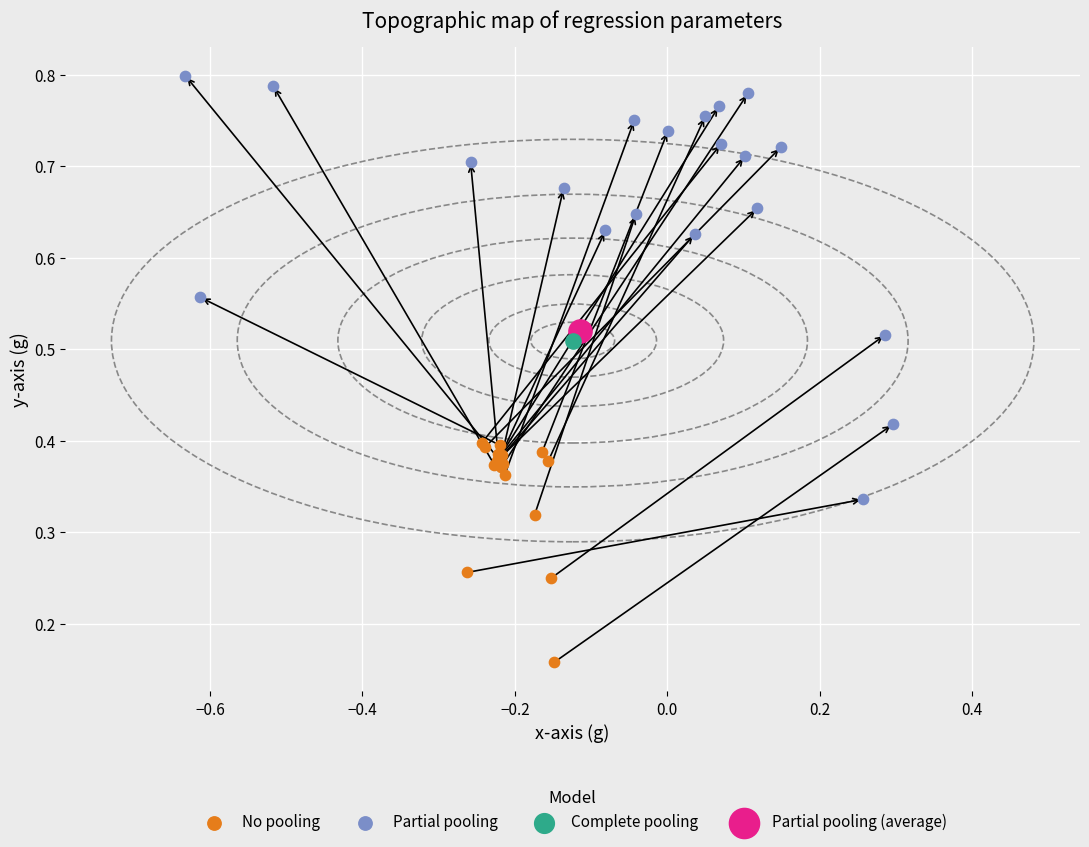

What are all the series names shown in the legend?

No pooling, Partial pooling, Complete pooling, Partial pooling (average)